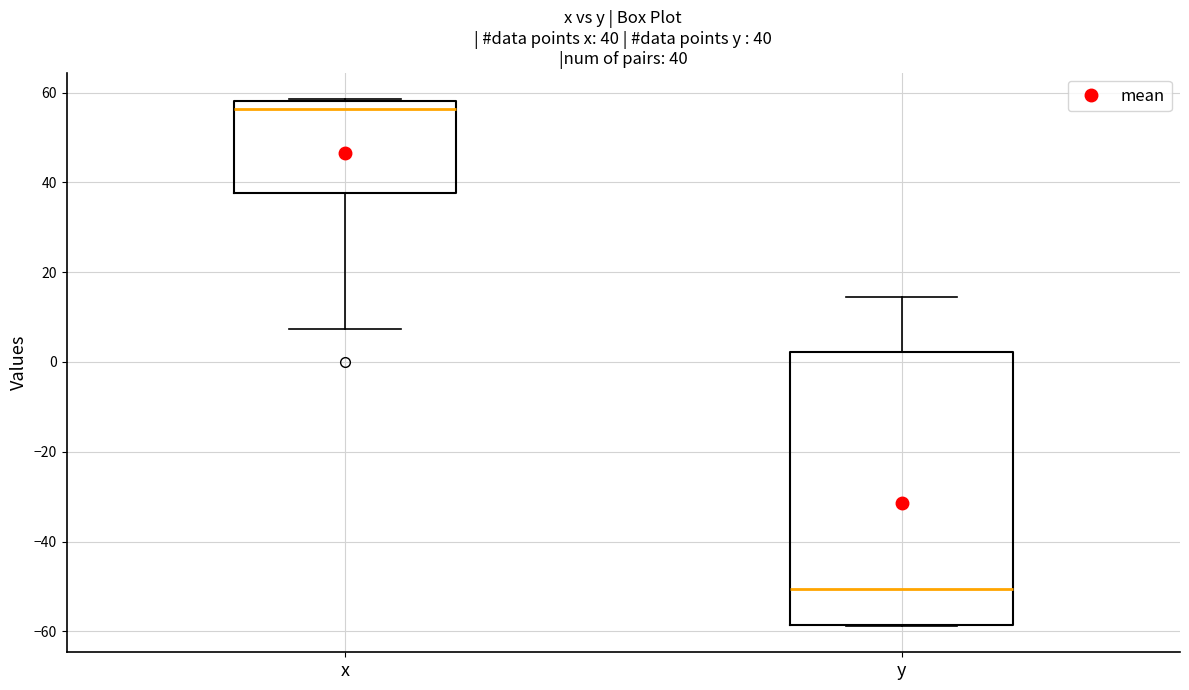

Which box is the tallest, from its lower edge to its upper edge?

y